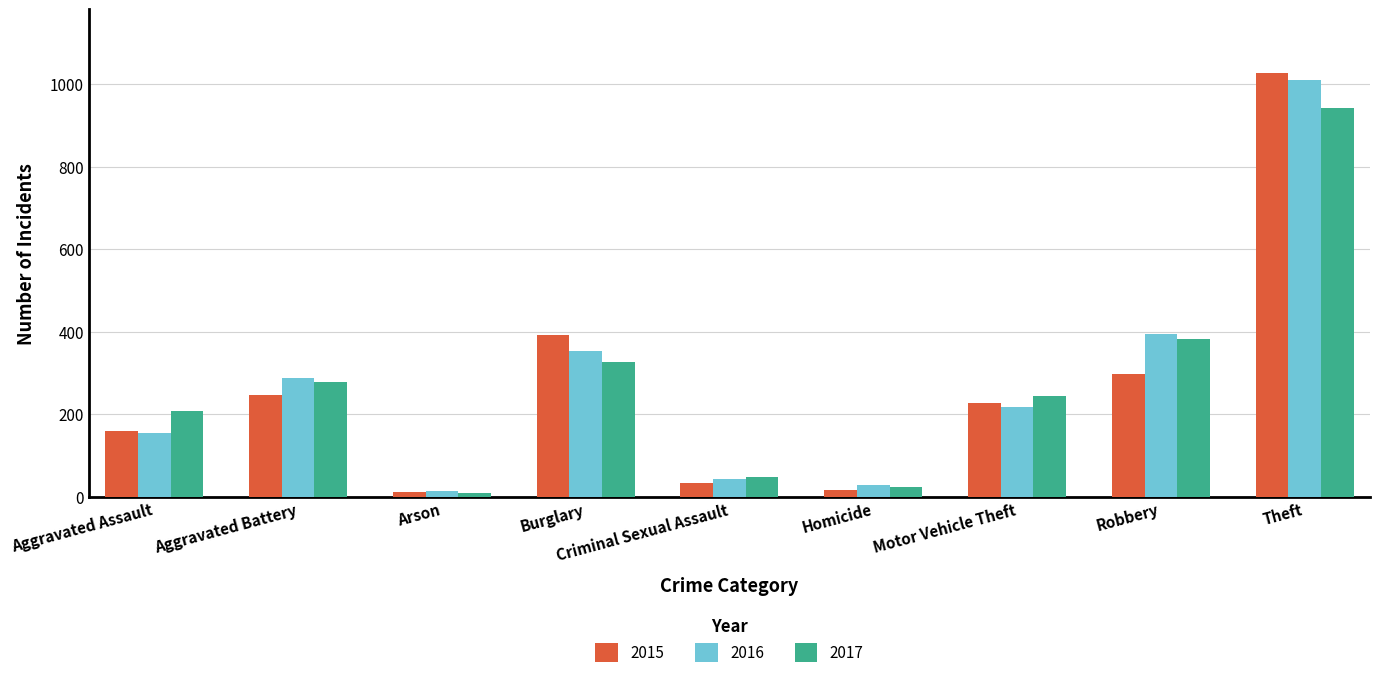

How many data points in 2017 are less than 243?

4